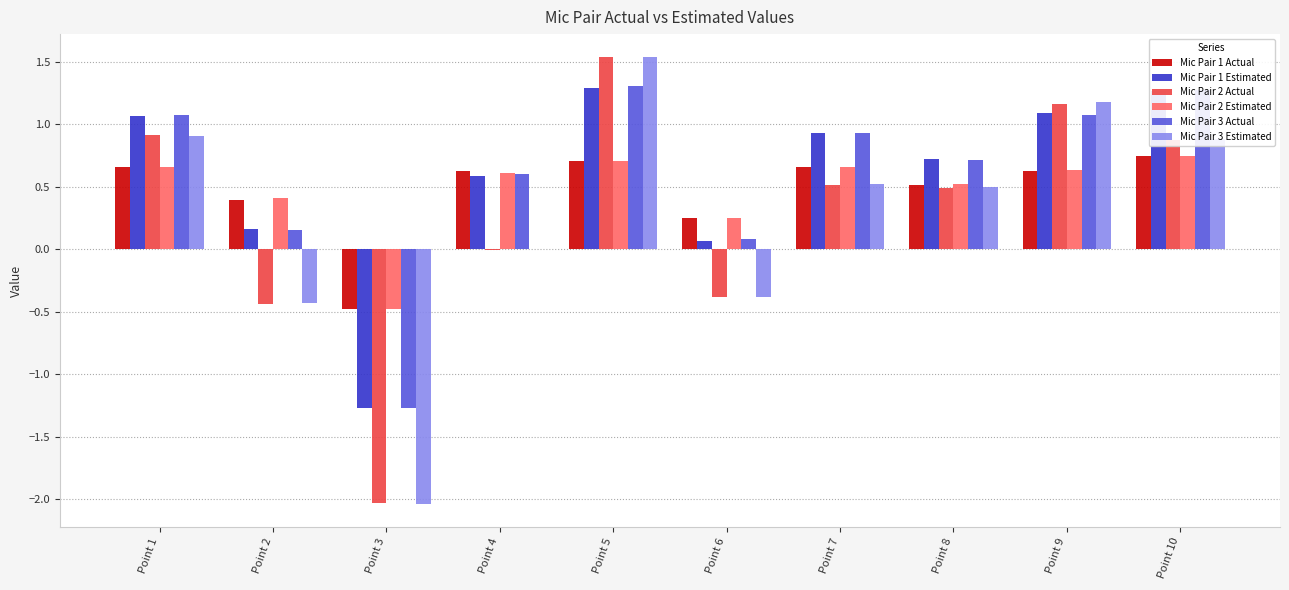

Between Point 5 and Point 10, which series saw the biggest shift?

Mic Pair 2 Actual